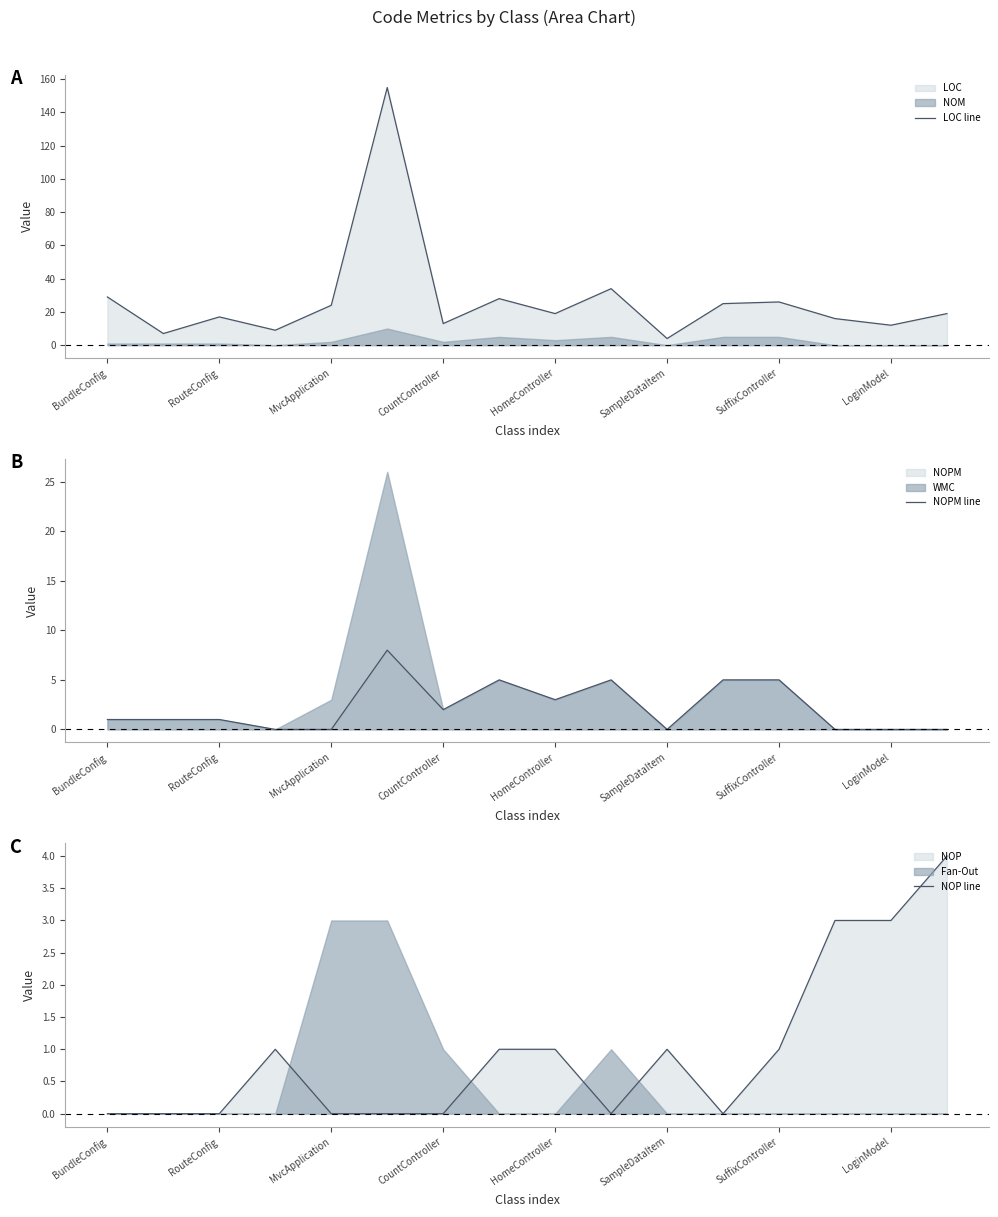

What is the greatest value displayed?

155